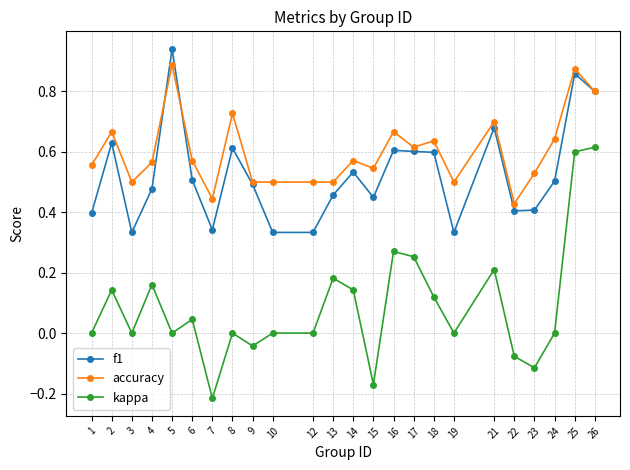

True or false: kappa and f1 intersect in this chart.

False